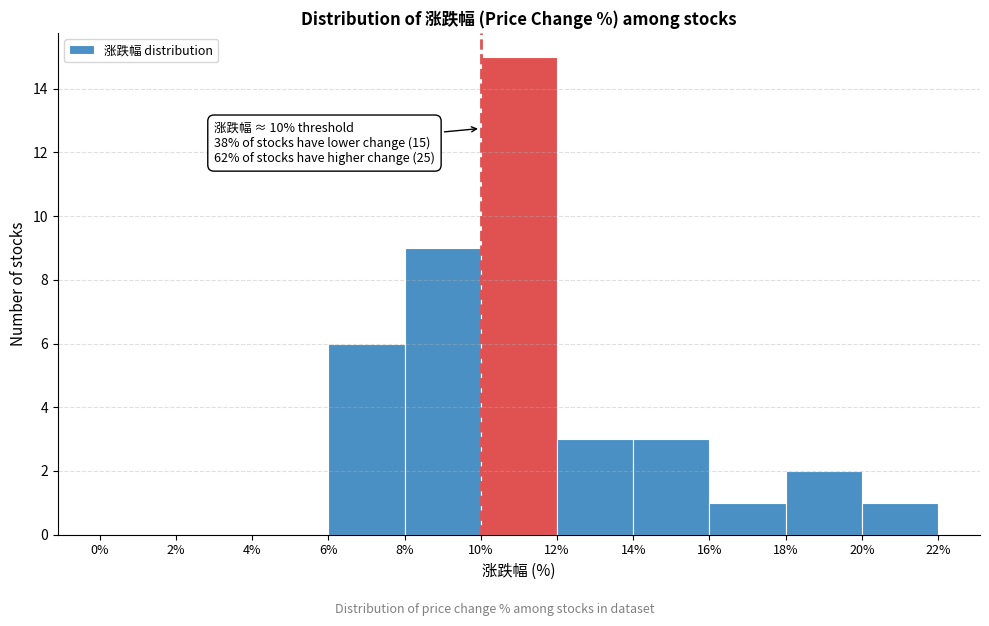

Which range on the x-axis has the tallest bar?

10% to 12%